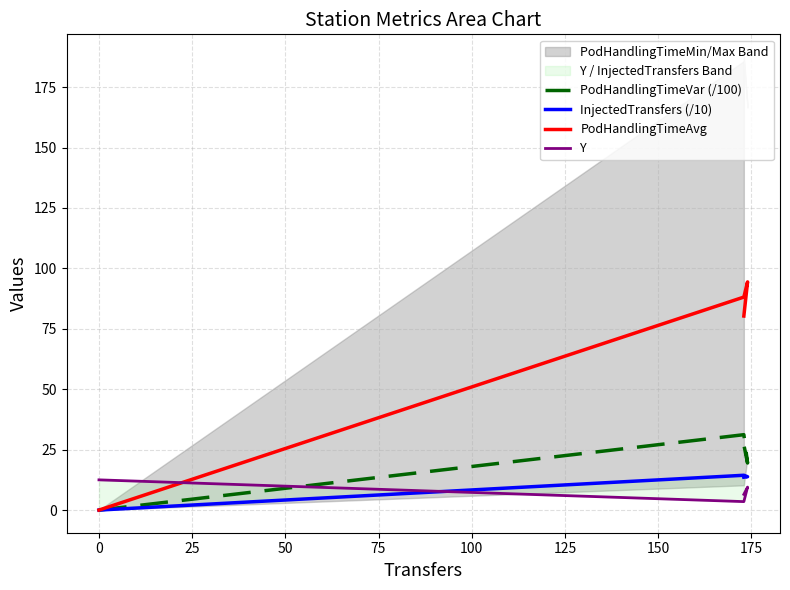

Which has a higher value, −25 or 25?

25